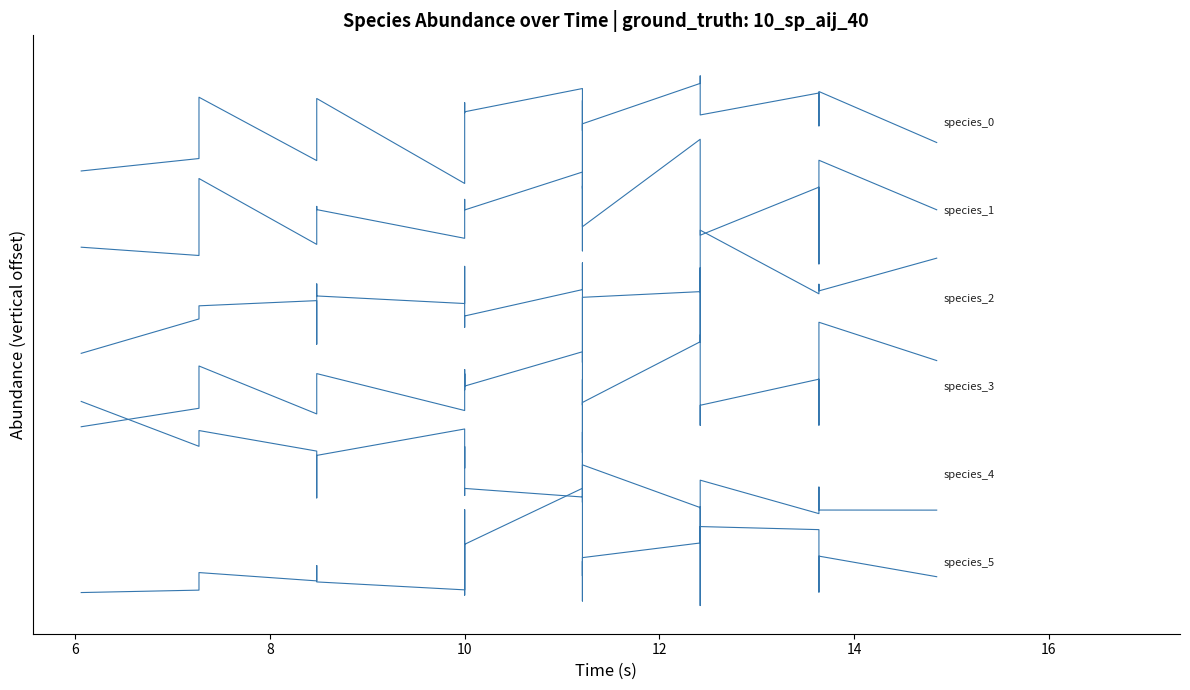

How many data points in species_1 are above 4?

13